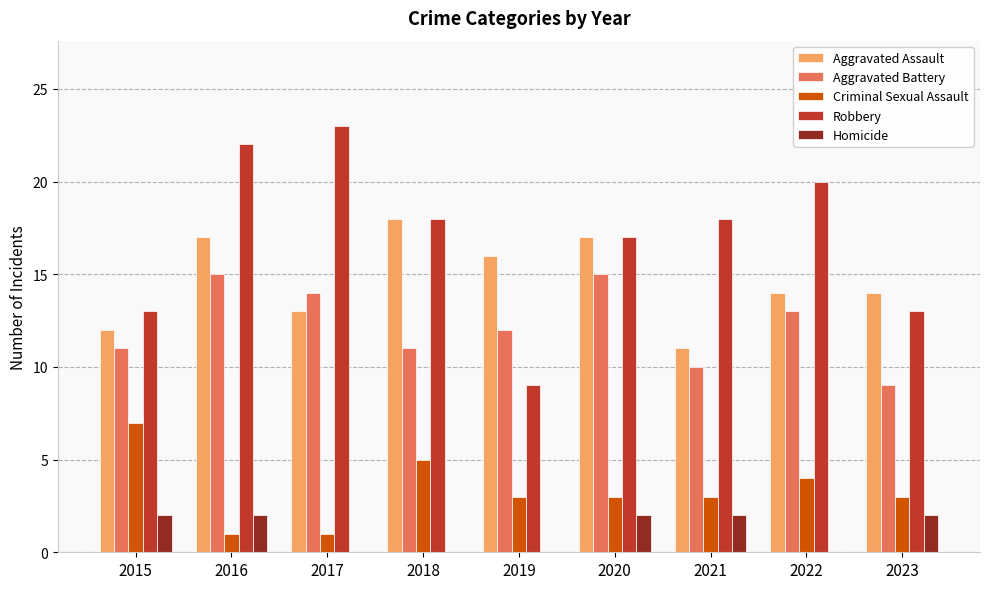

Which series has the largest total across all categories?

Robbery